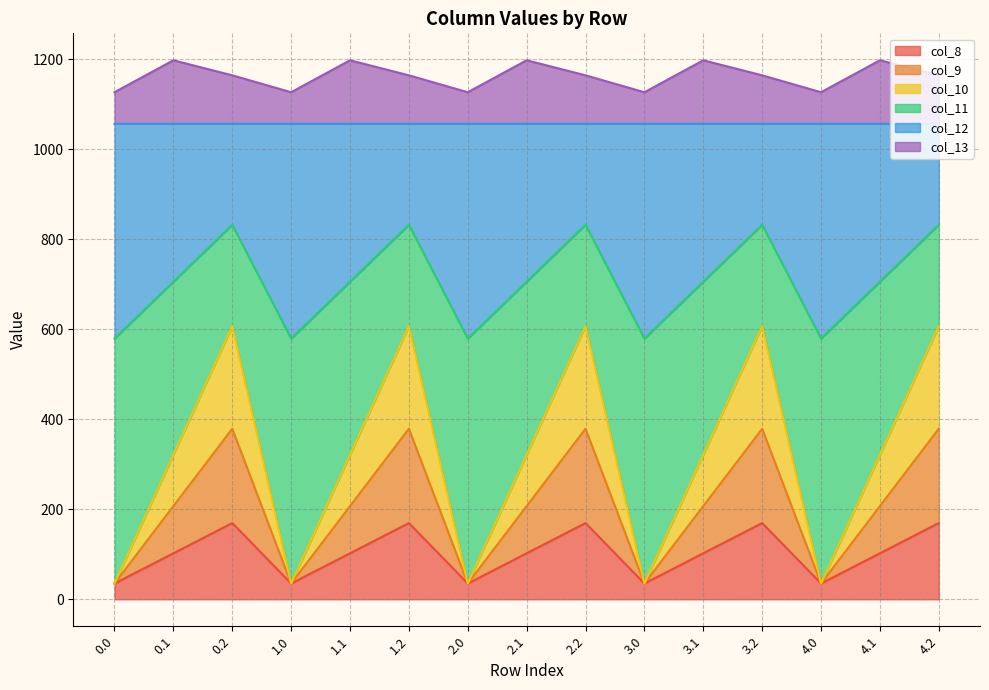

Read the col_11 value at 4.1.

705.8